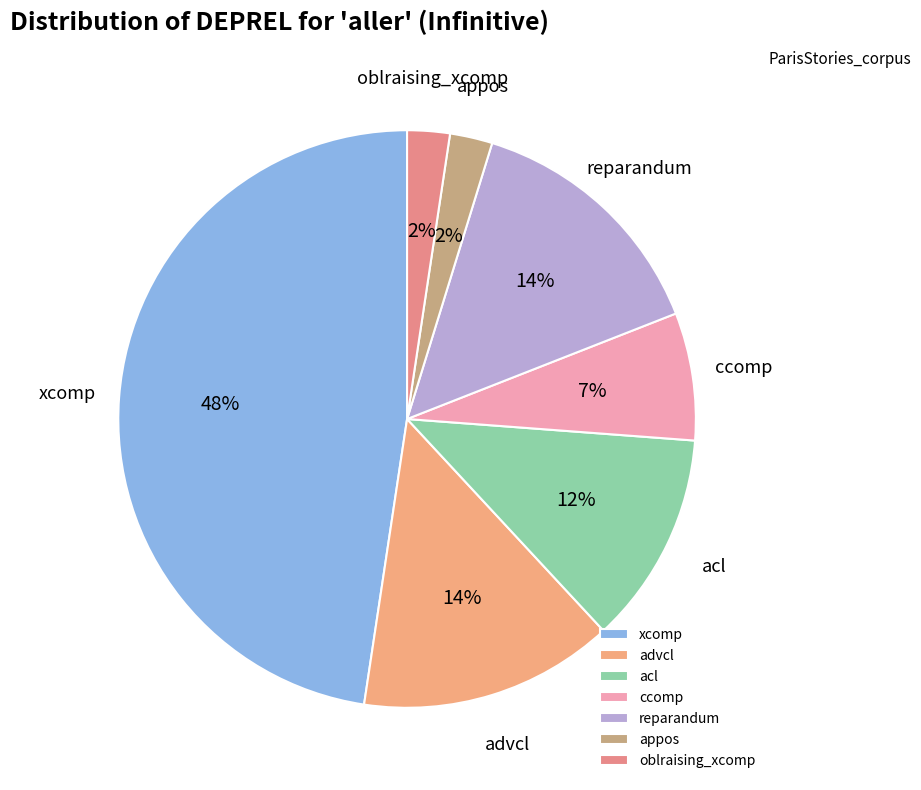

Which has a higher value, acl or ccomp?

acl